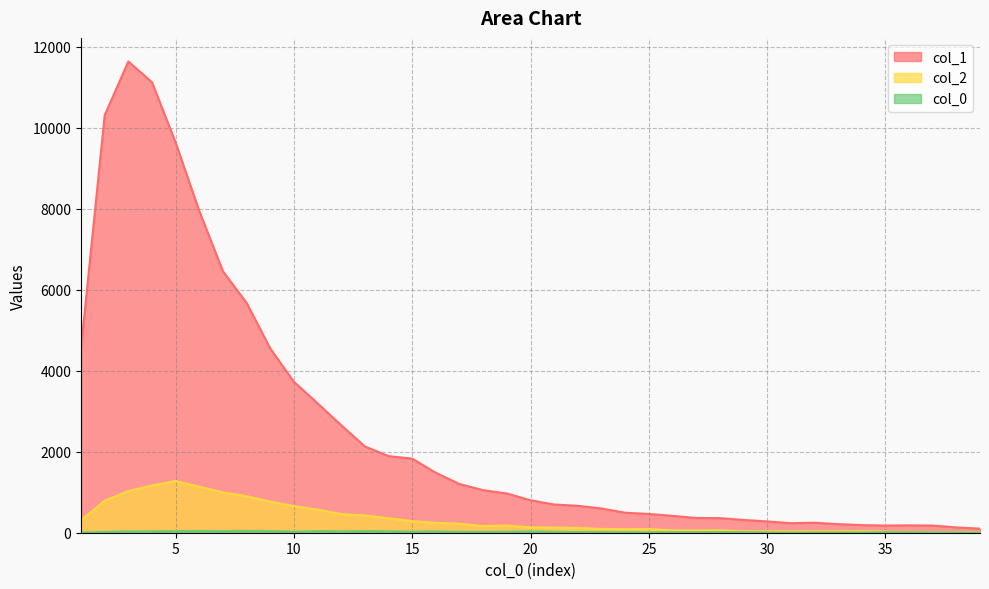

What is the value of the col_1 point at the 27th from the left?

364